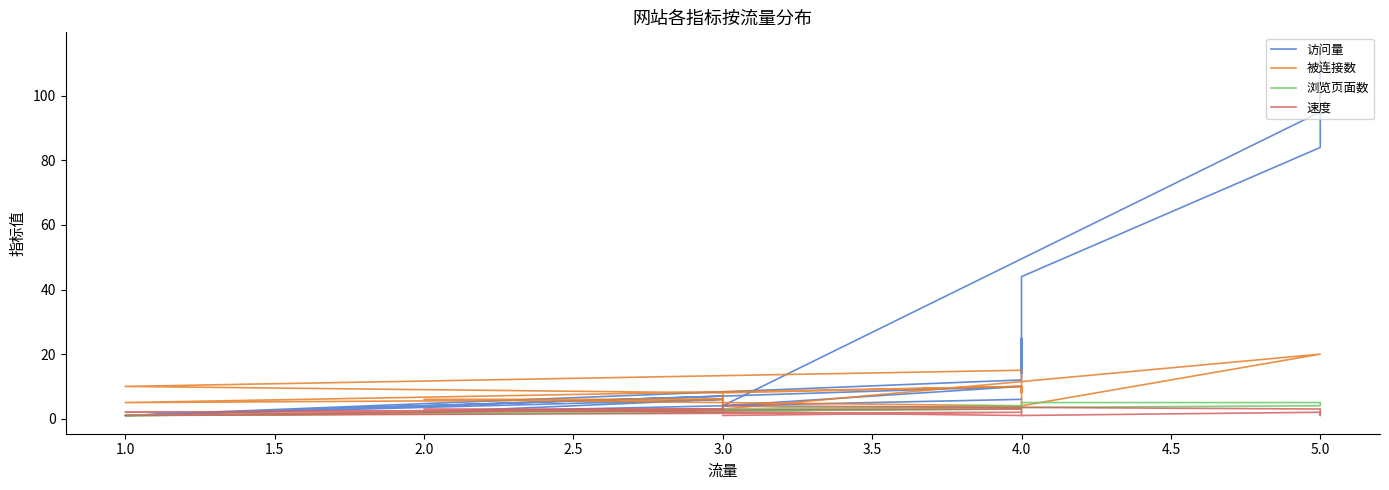

True or false: 被连接数 has more than 1 points higher than both neighbors.

True